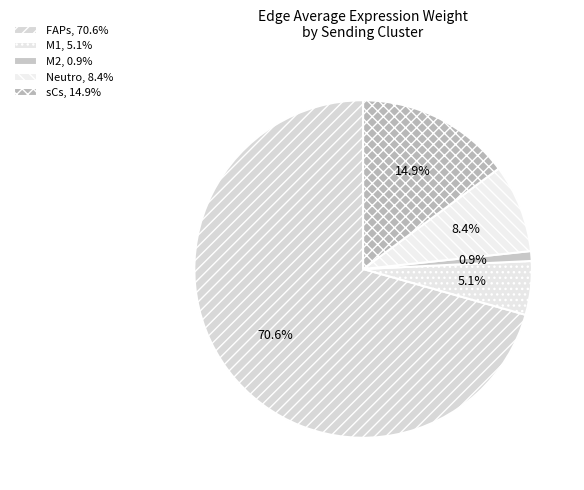

The FAPs slice represents 71% of the pie. True or false?

True